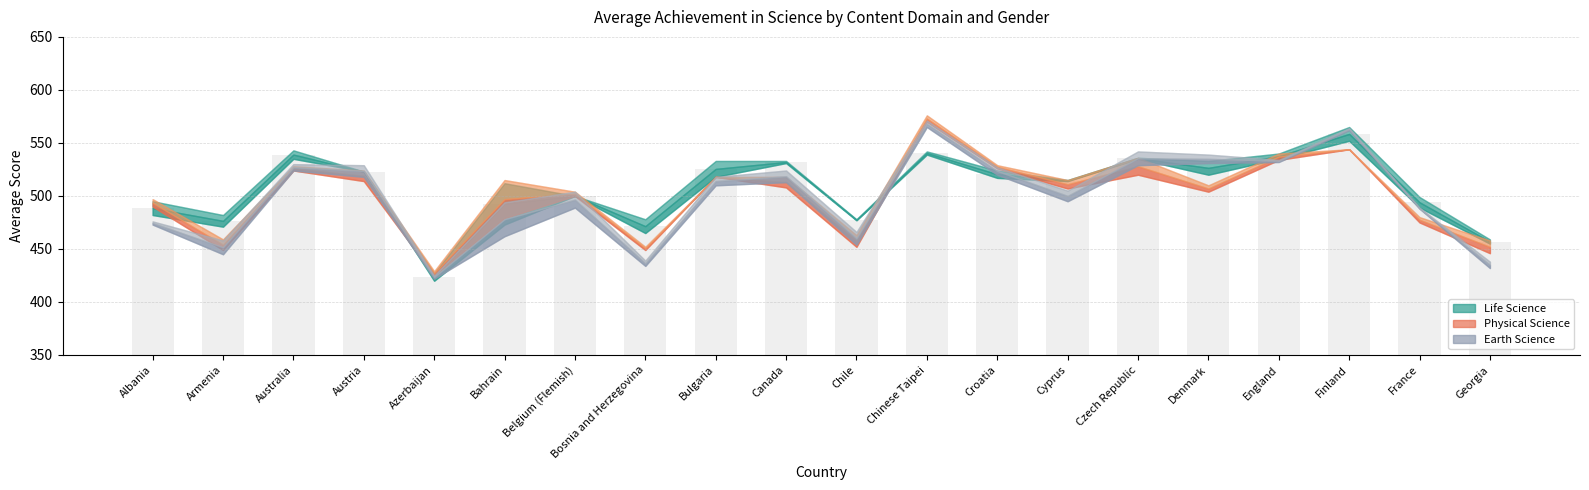

What is the approximate value at Finland?

558.5